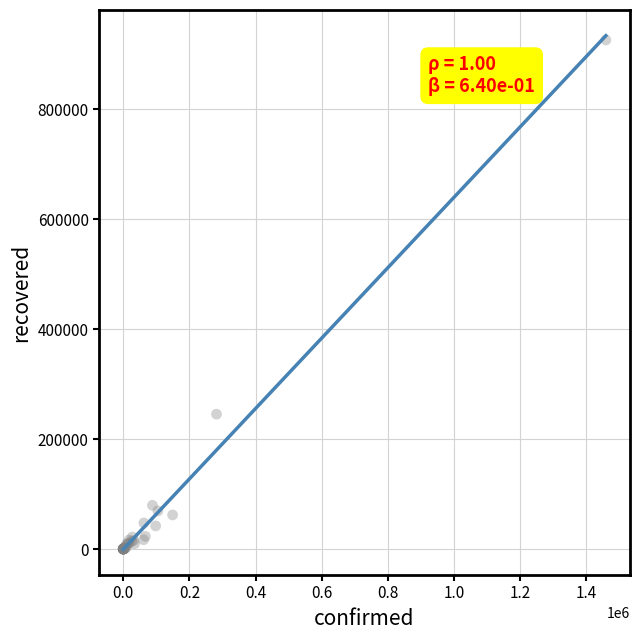

What Y value in the scatter plot is closest to 463096?

245443